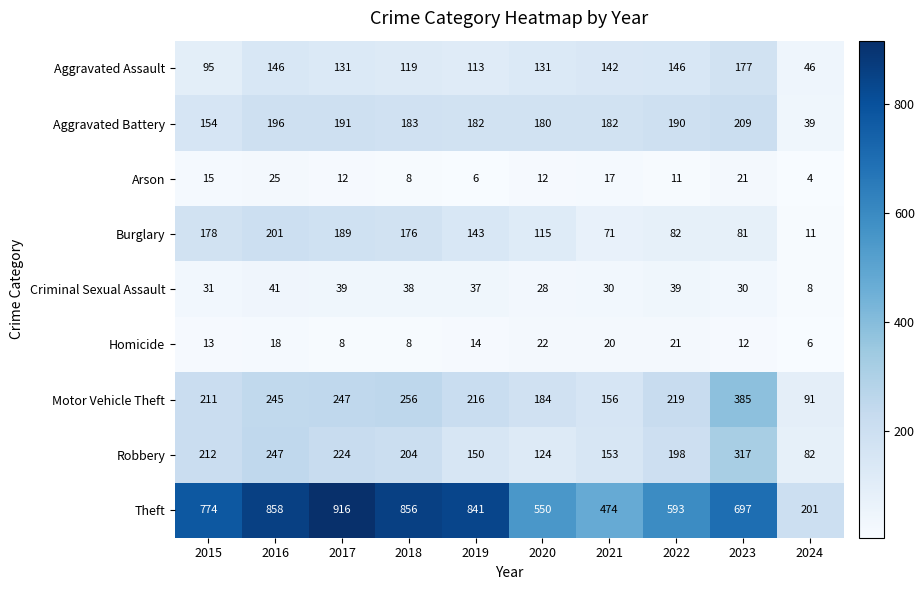

Which series has the largest total across all categories?

Theft